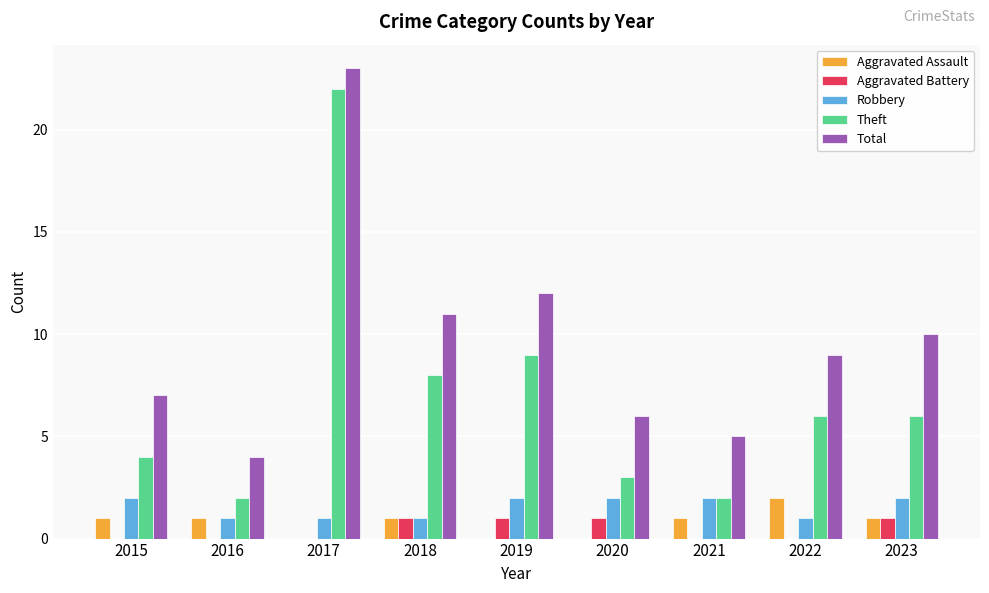

How many data points does each series have?

9